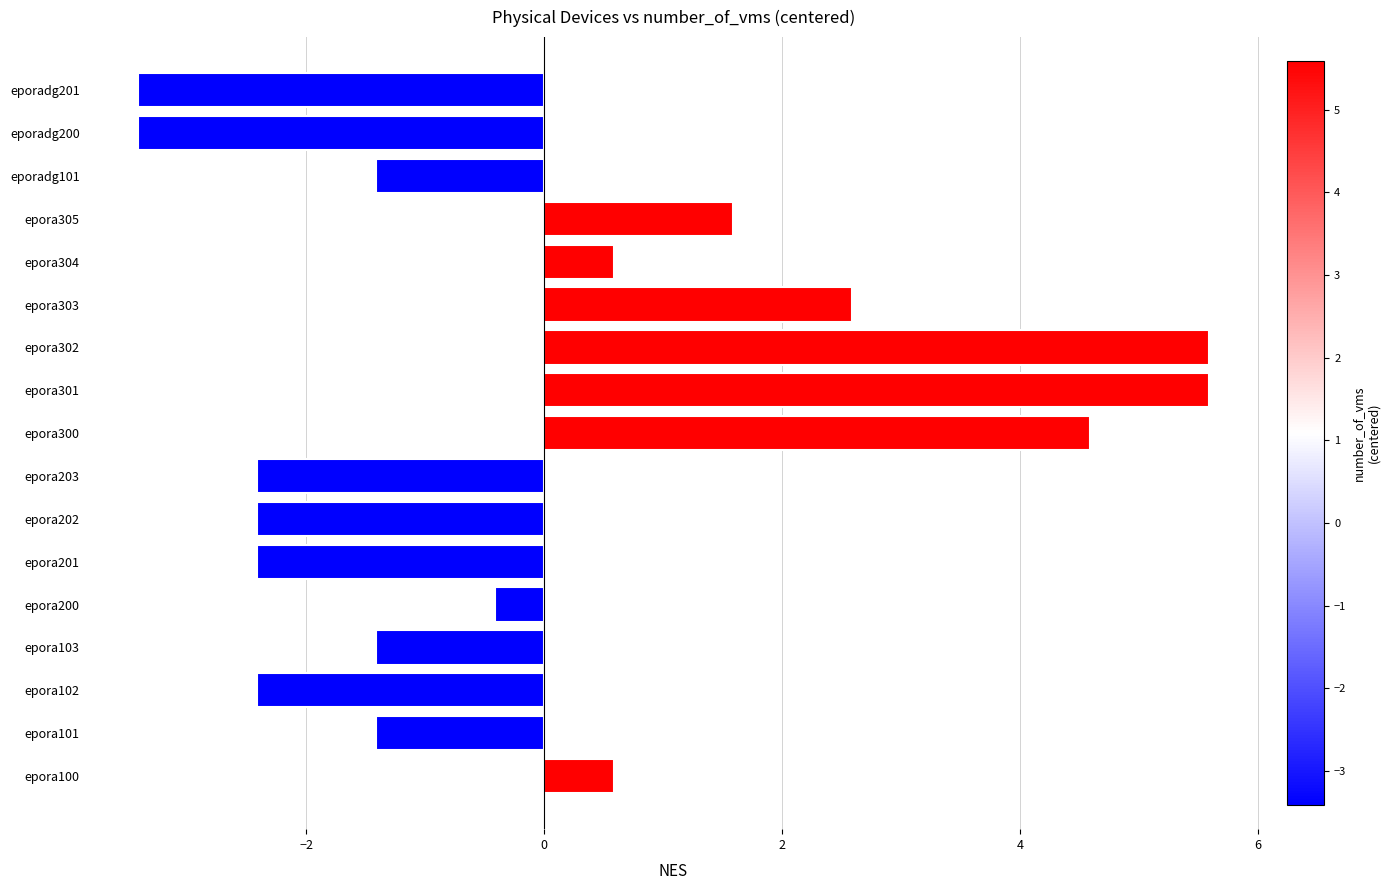

How many values are below -1?

9